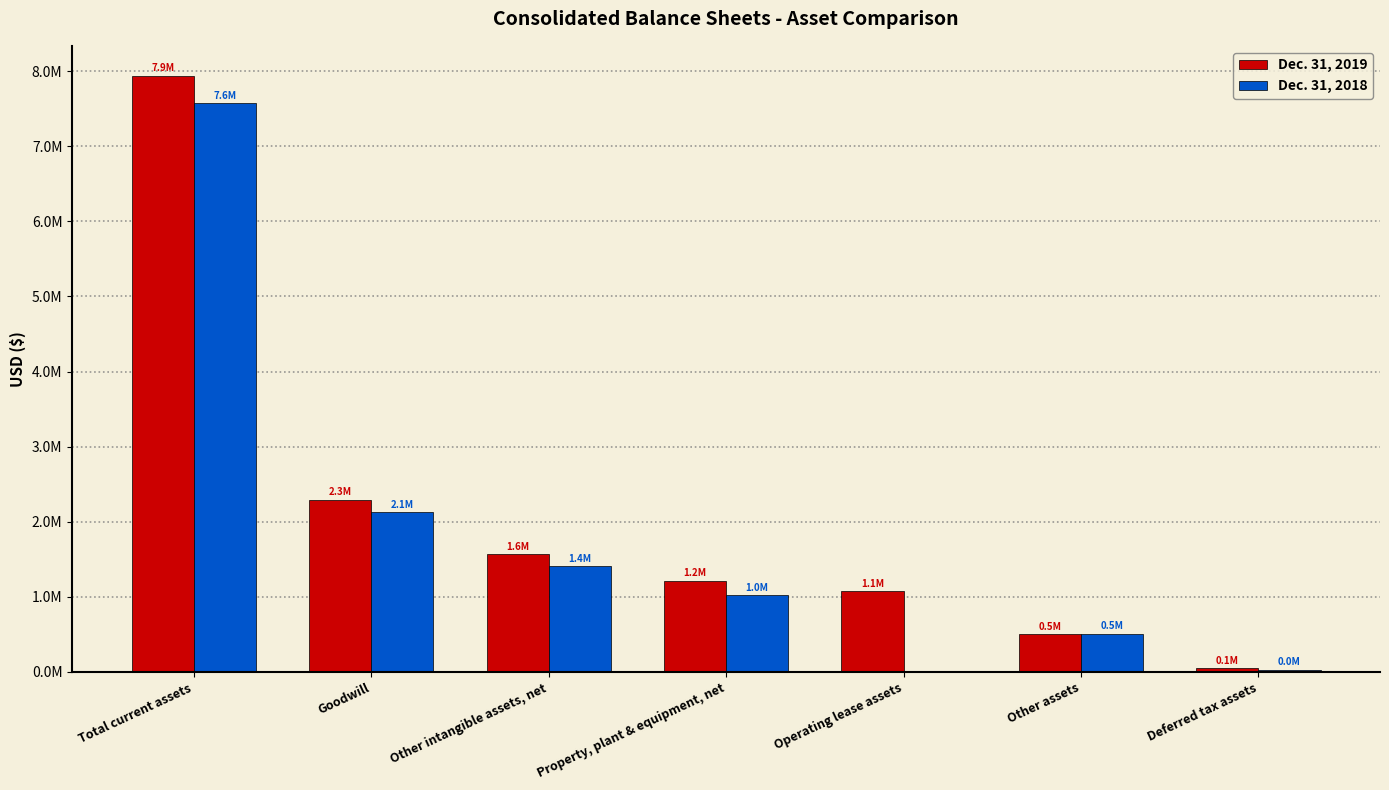

At which category does the chart reach its peak across all series?

Total current assets